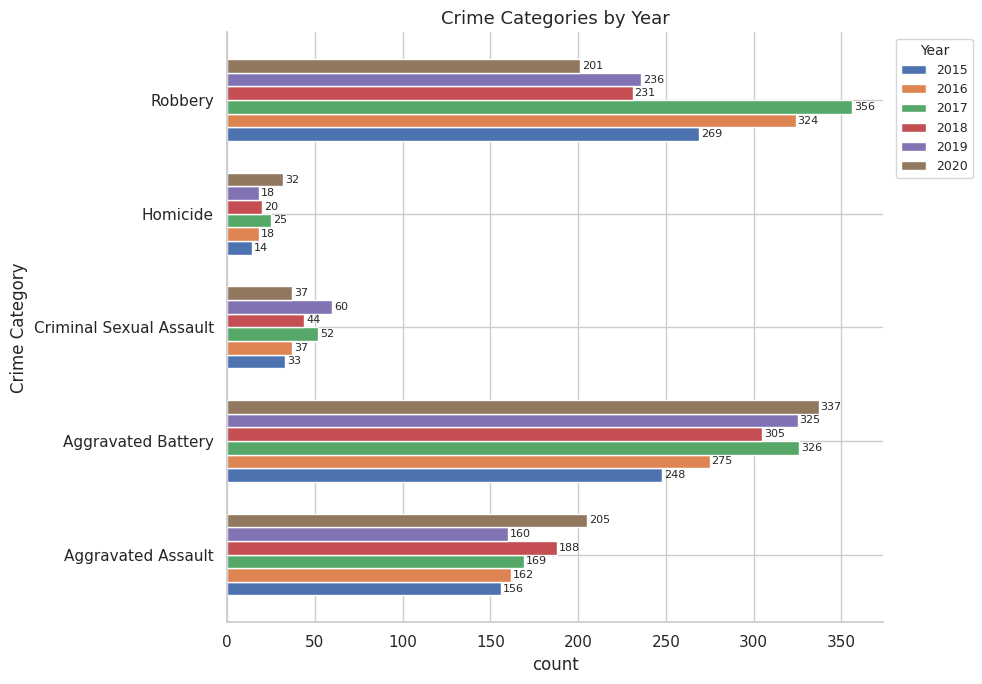

What is the sum of all 2017 values?

928